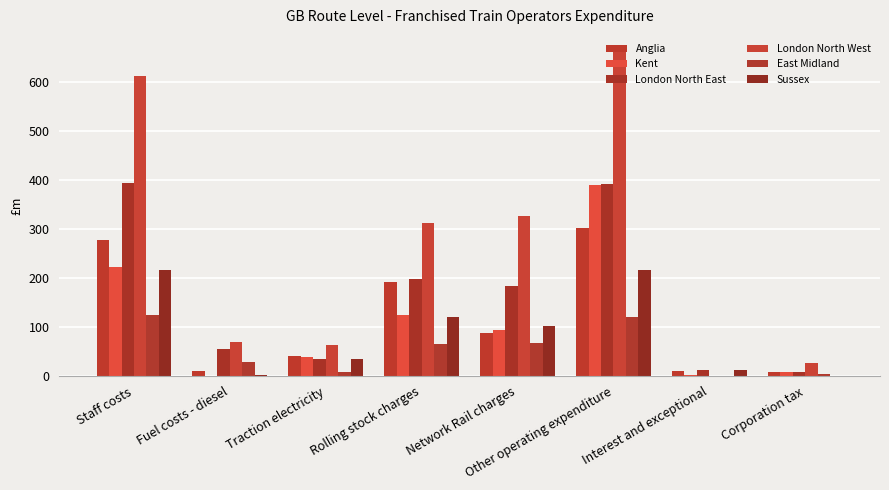

How many series are shown in this chart?

6